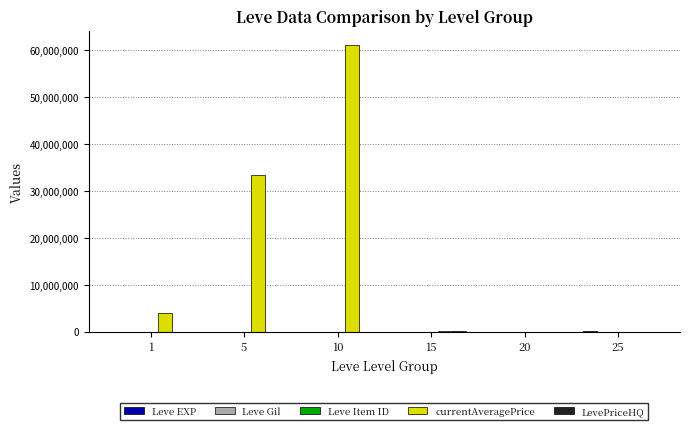

Which series has the largest total across all categories?

currentAveragePrice